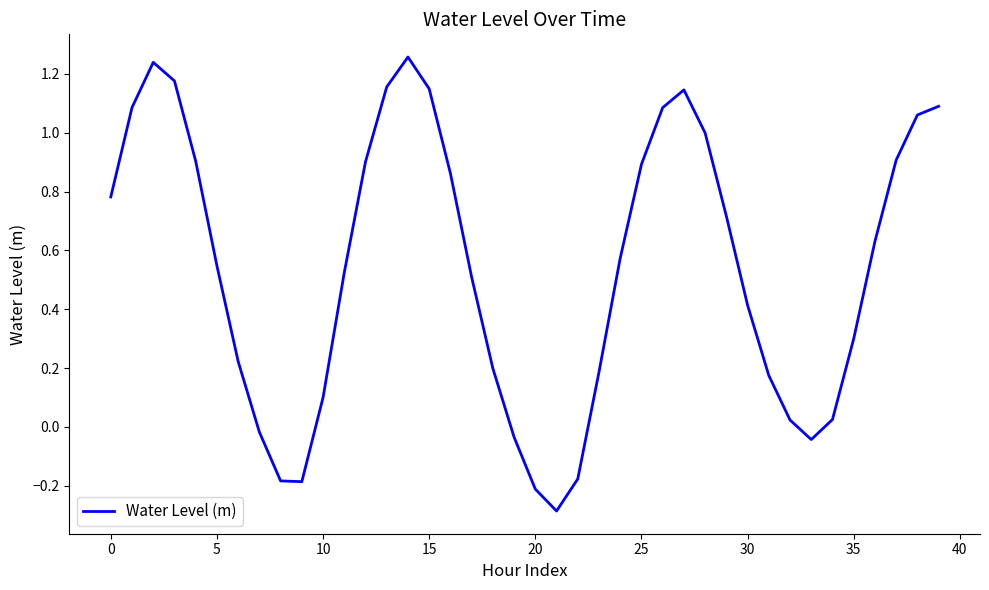

What is the difference between the maximum and minimum values?

1.5